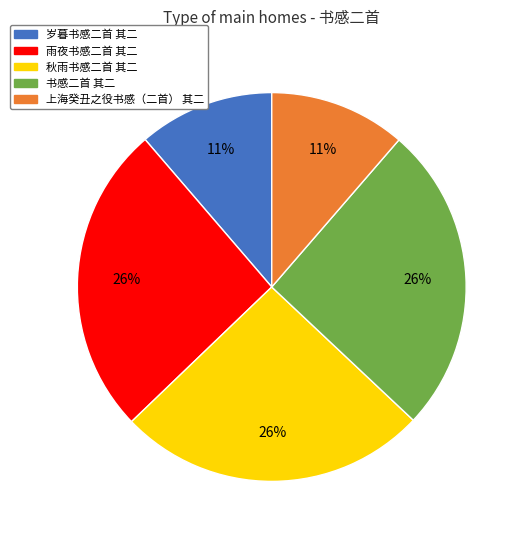

To the nearest percent, what is the combined percentage of 秋雨书感二首 其二 and 岁暮书感二首 其二?

37%